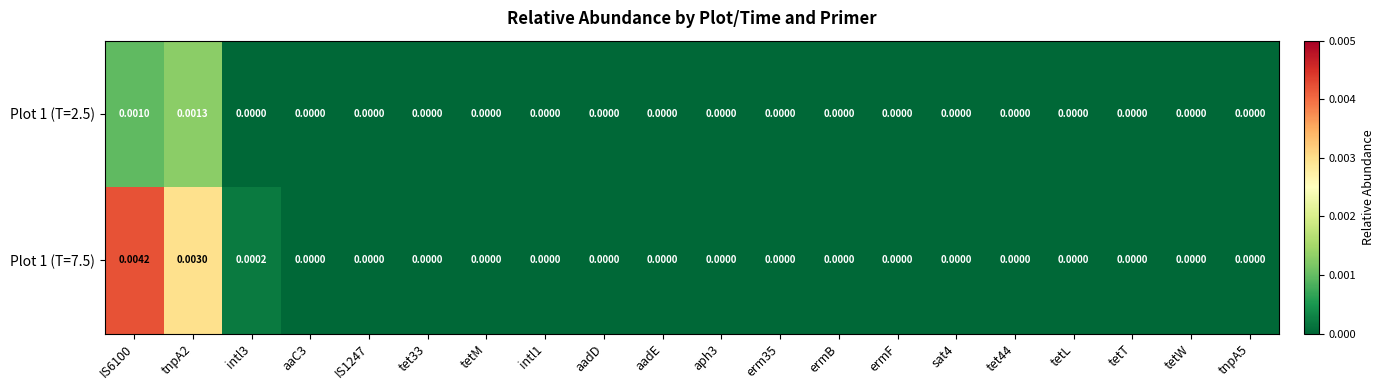

At aph3, list the series in order from largest to smallest.

Plot 1 (T=2.5), Plot 1 (T=7.5)